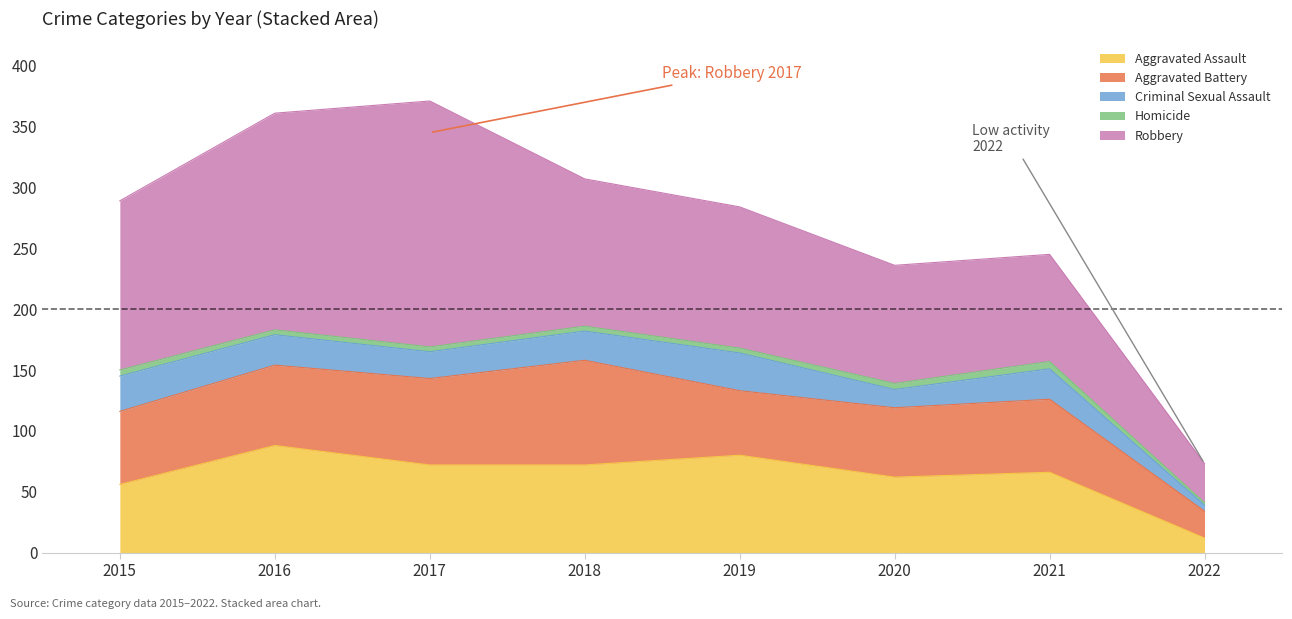

Reading left to right, extract all data points from this chart.

Aggravated Assault: 2015=56	2016=88	2017=72	2018=72	2019=80	2020=62	2021=66	2022=12
Aggravated Battery: 2015=60	2016=66	2017=71	2018=86	2019=53	2020=57	2021=60	2022=22
Criminal Sexual Assault: 2015=29	2016=25	2017=22	2018=24	2019=31	2020=15	2021=25	2022=5
Homicide: 2015=5	2016=4	2017=4	2018=4	2019=4	2020=5	2021=6	2022=2
Robbery: 2015=139	2016=178	2017=202	2018=121	2019=116	2020=97	2021=88	2022=32